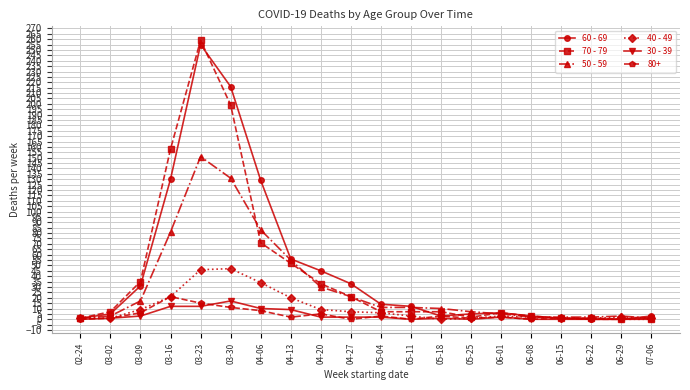

What is the sum of the 70 - 79 values at 06-15 and 05-25?

3